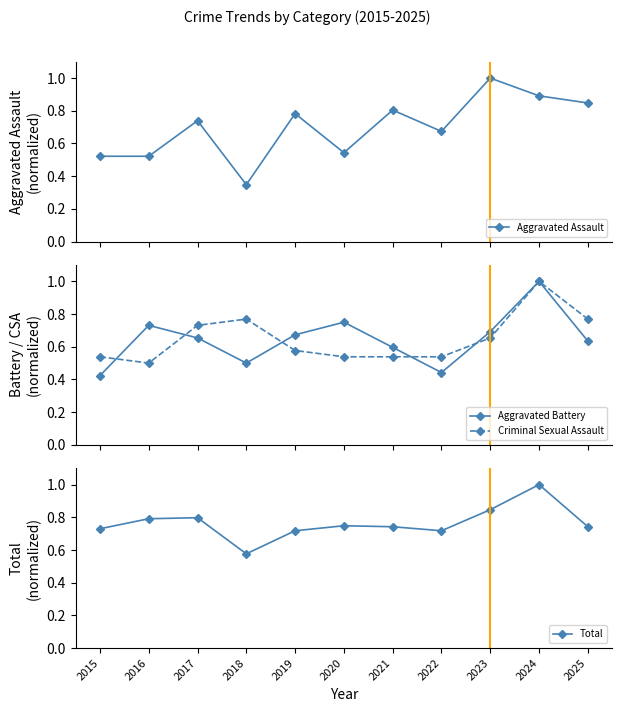

List the labels in order of Aggravated Battery value, largest first.

2024, 2020, 2016, 2023, 2019, 2017, 2025, 2021, 2018, 2022, 2015